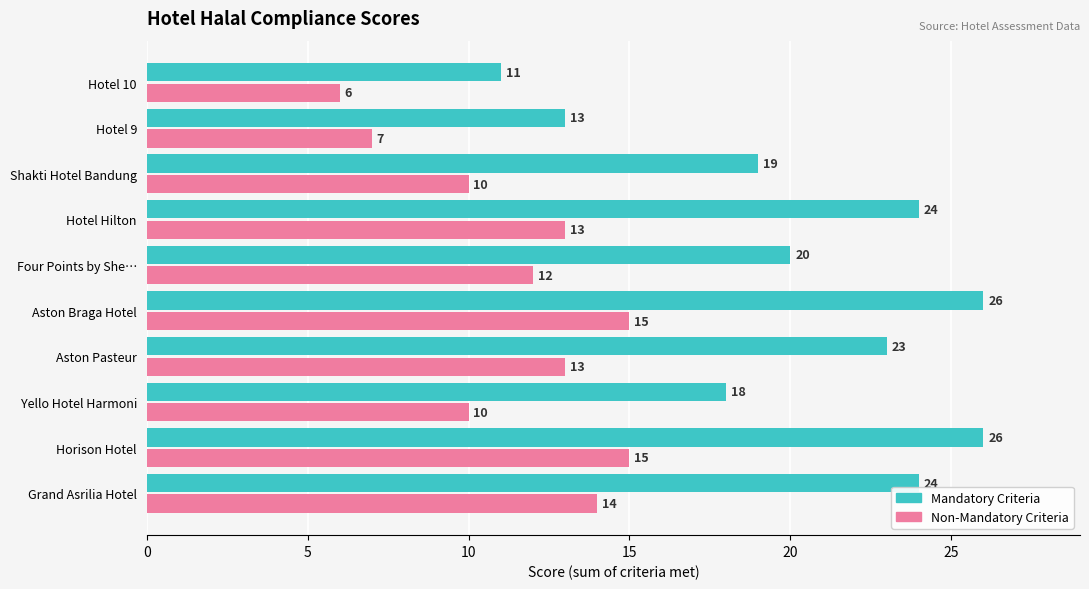

True or false: Non-Mandatory Criteria has a value of 20 at Horison Hotel.

False